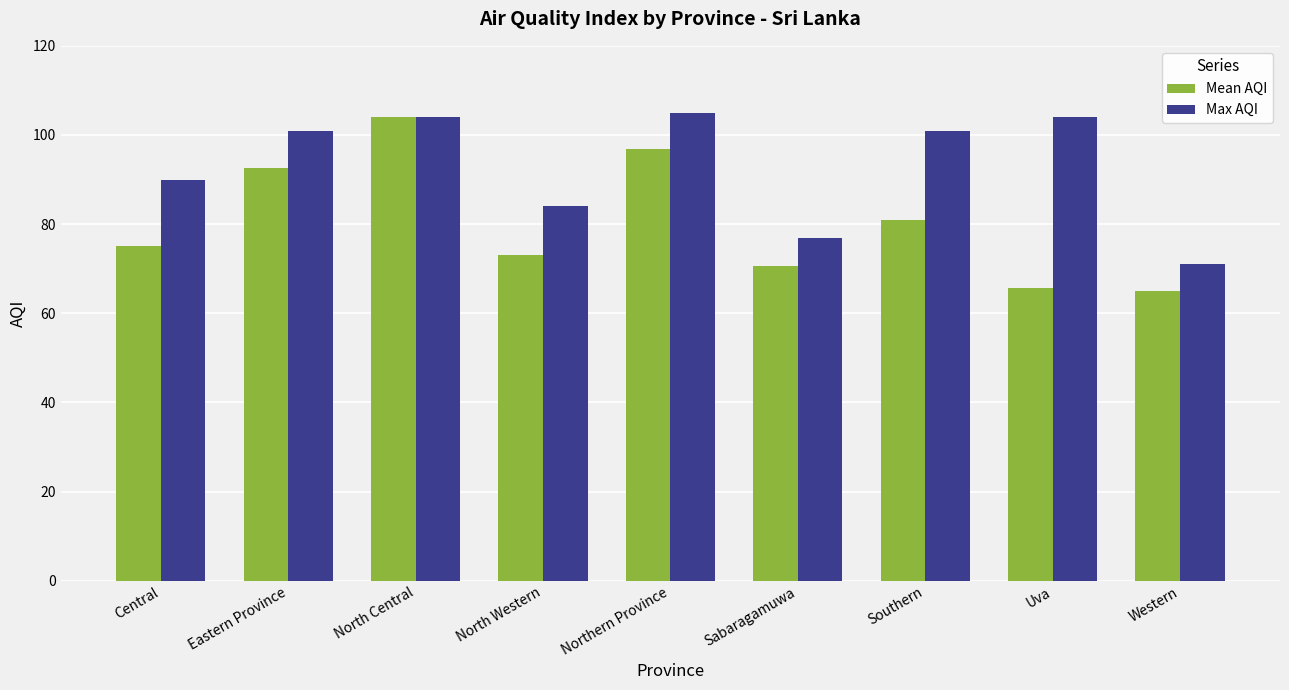

Count the number of categories in the chart.

9